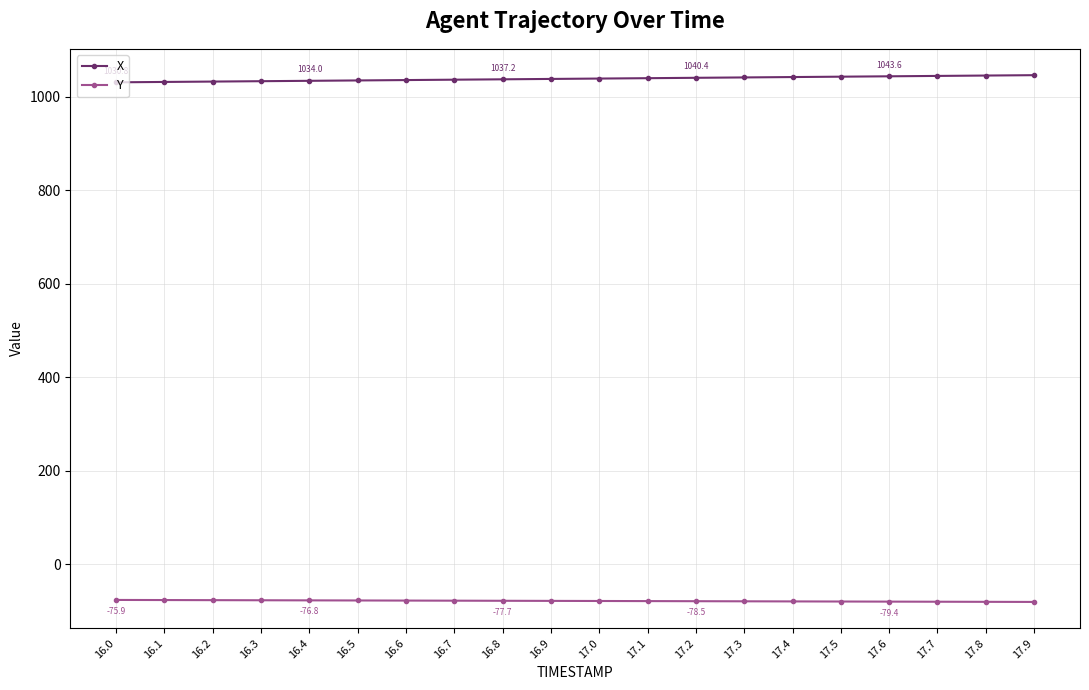

Which series has the largest total across all categories?

X